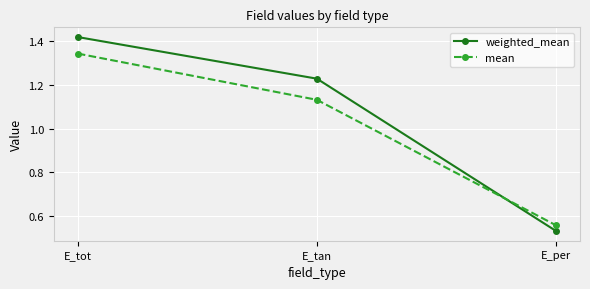

What is the difference between the maximum and minimum values in the weighted_mean series?

0.9